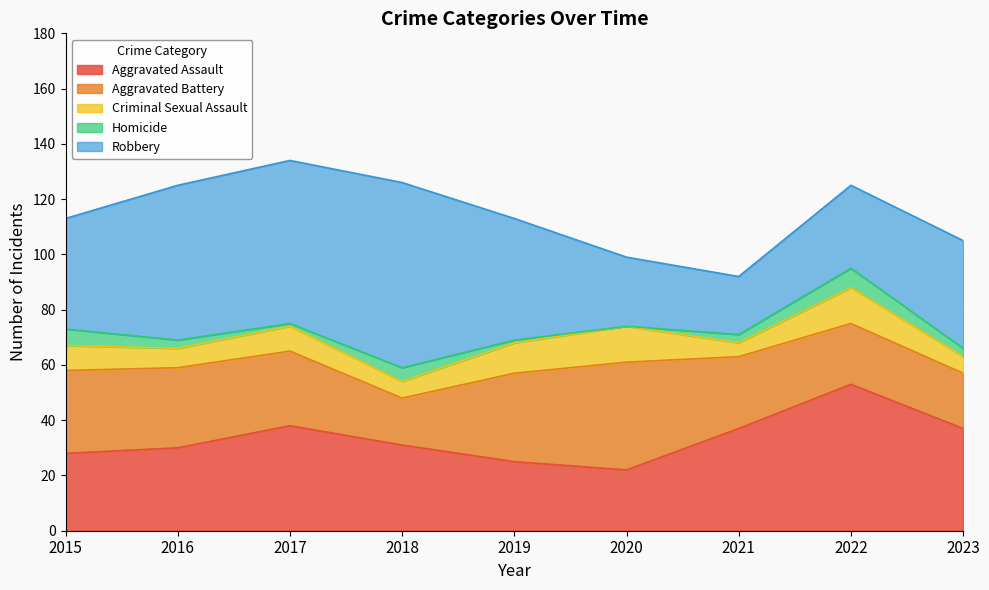

True or false: Aggravated Assault and Criminal Sexual Assault intersect in this chart.

False